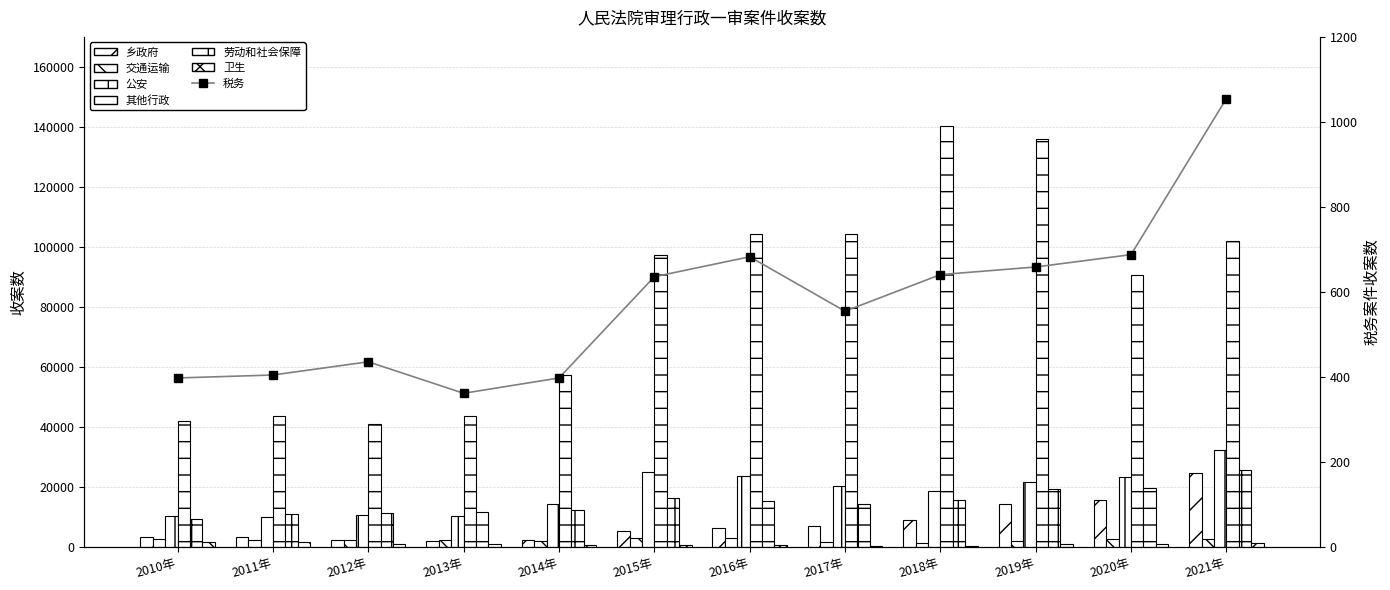

What is the sum of all 劳动和社会保障 values?

183110